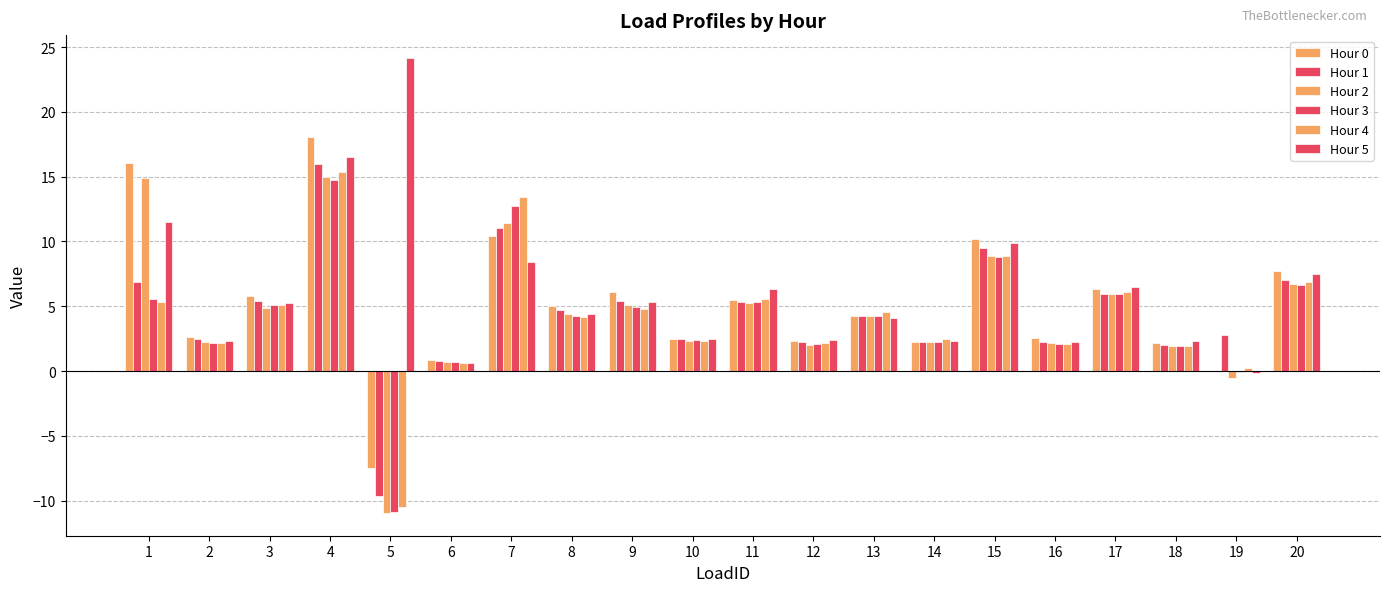

Does the chart contain stacked bars?

No